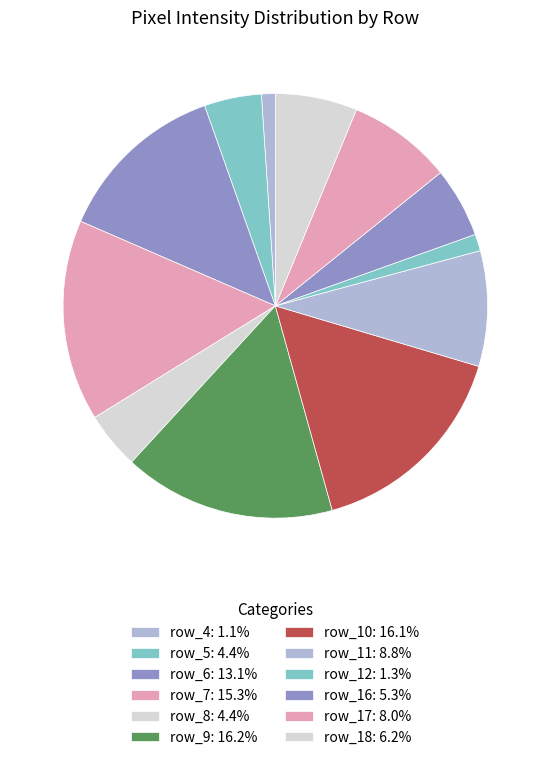

To the nearest percent, what is the average slice percentage?

8%